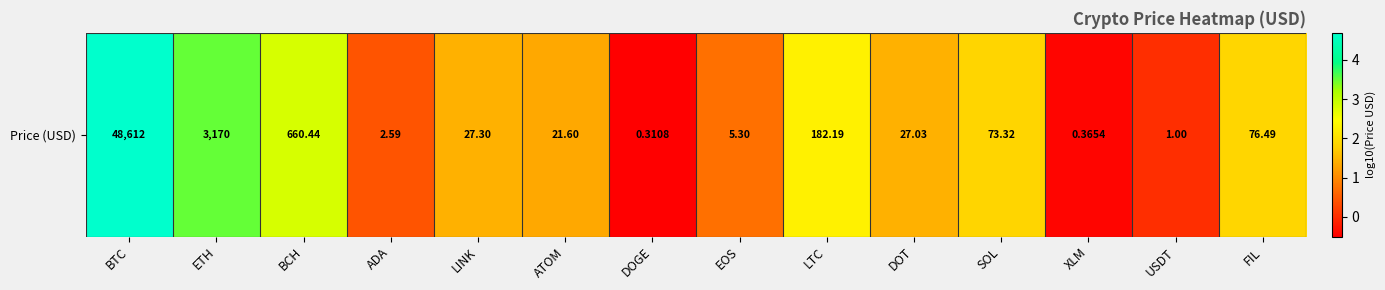

What is the difference between the maximum and minimum values?

5.2